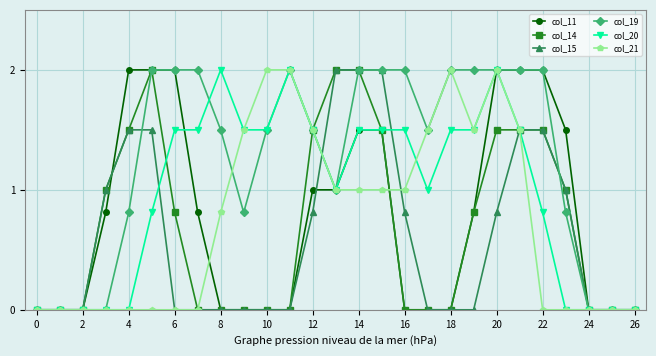

What is the value of the col_20 point at the 15th from the left?

1.5